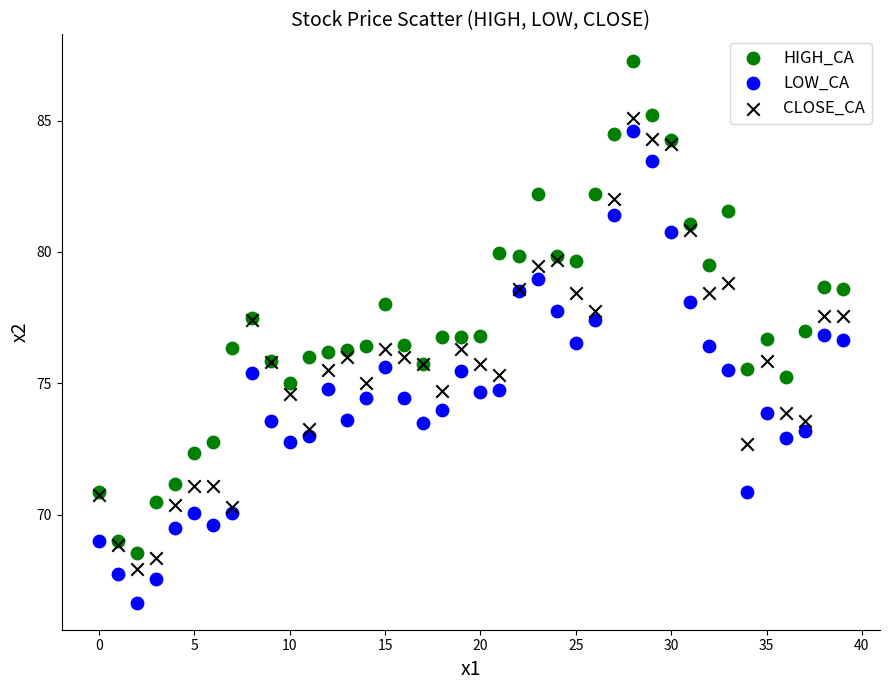

Which series contains the lowest Y value?

LOW_CA